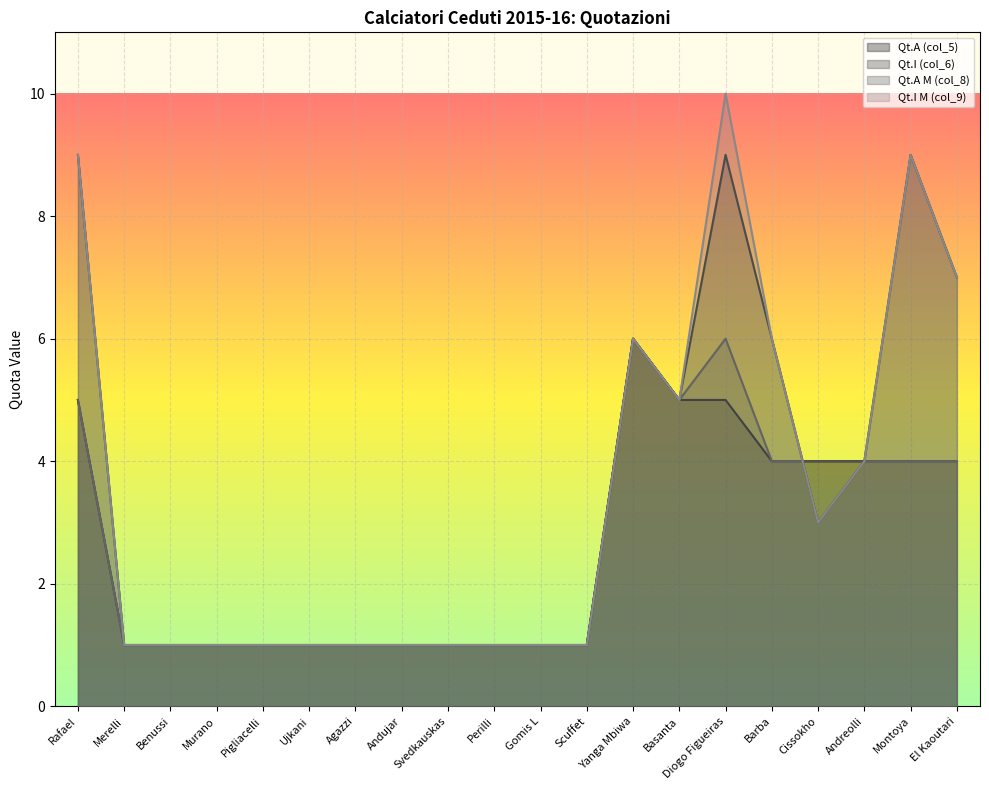

Reading left to right, list all the values displayed in this chart.

Qt.A (col_5): 5	1	1	1	1	1	1	1	1	1	1	1	6	5	5	4	4	4	4	4
Qt.I (col_6): 9	1	1	1	1	1	1	1	1	1	1	1	6	5	9	6	3	4	9	7
Qt.A M (col_8): 5	1	1	1	1	1	1	1	1	1	1	1	6	5	6	4	4	4	4	4
Qt.I M (col_9): 9	1	1	1	1	1	1	1	1	1	1	1	6	5	10	6	3	4	9	7